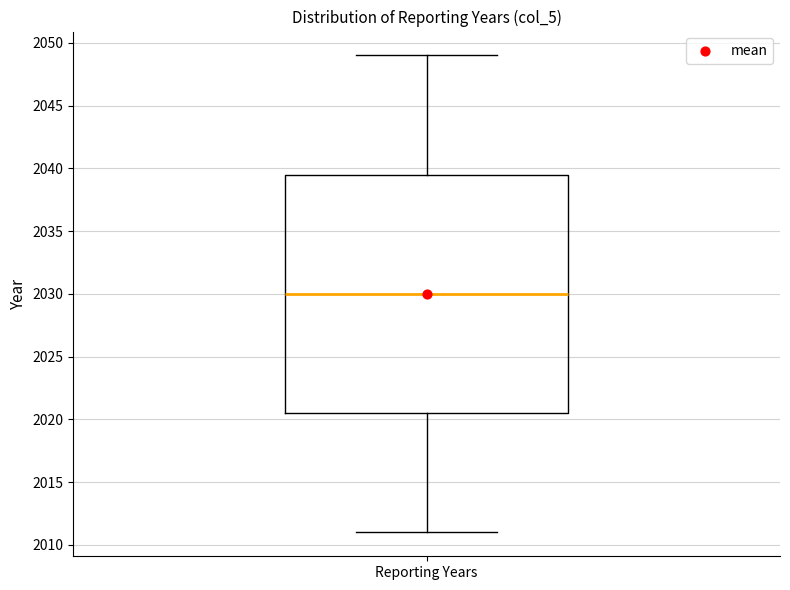

Transcribe this box plot: give where the median line is, the range the box spans, and where the two whiskers end, as read against the y-axis. The values are not printed on the chart, so give them approximately, as read against the axis.

median 2030.0, box 2020.5 to 2039.5, whiskers 2011.0 to 2049.0